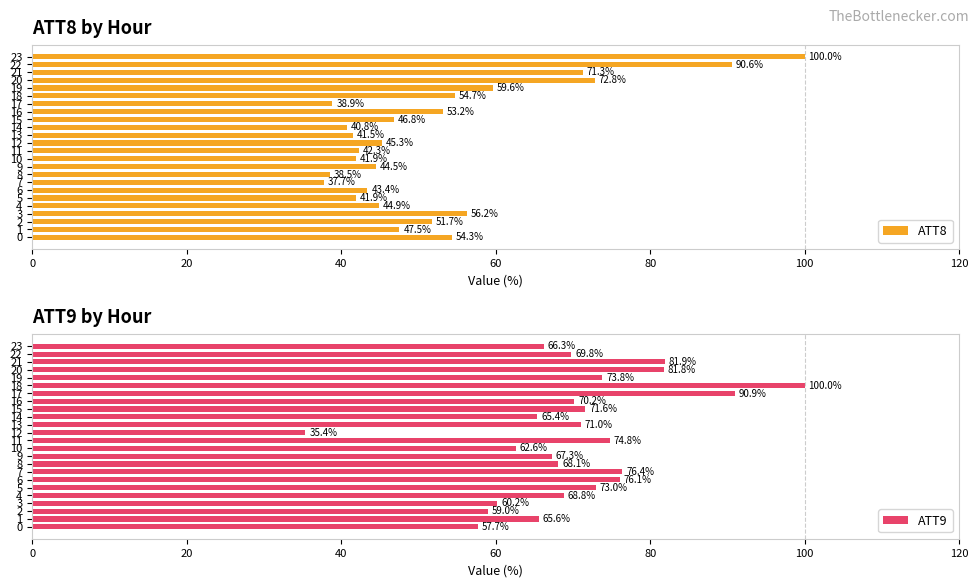

How many bars are there in total?

48